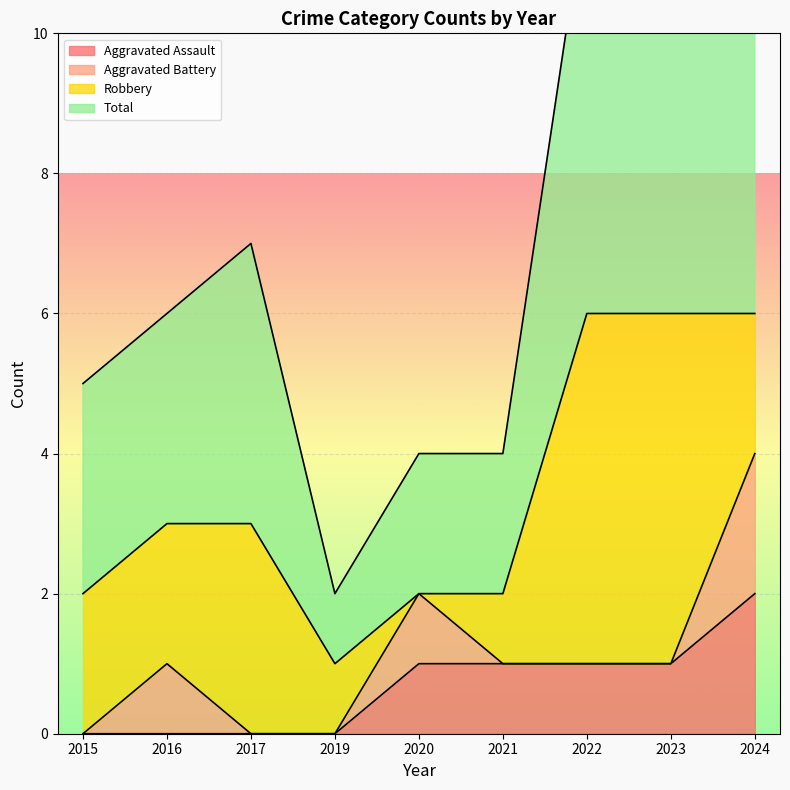

What is the value of the Total point at the 5th from the left?

4